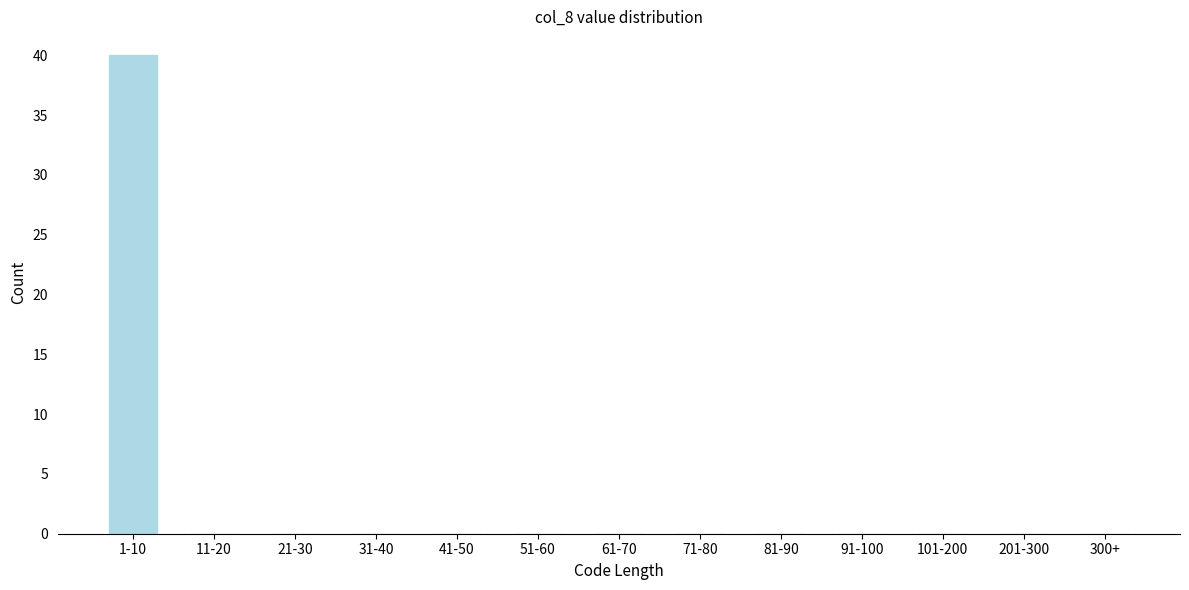

Reading left to right, what are all the values shown in this chart?

1-10=40	11-20=0	21-30=0	31-40=0	41-50=0	51-60=0	61-70=0	71-80=0	81-90=0	91-100=0	101-200=0	201-300=0	300+=0